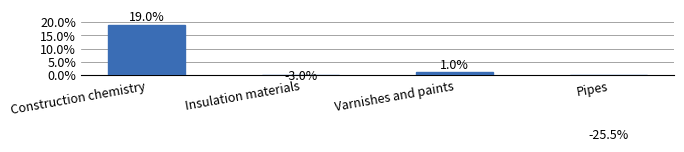

What is the label of the 3rd bar from the right?

Insulation materials